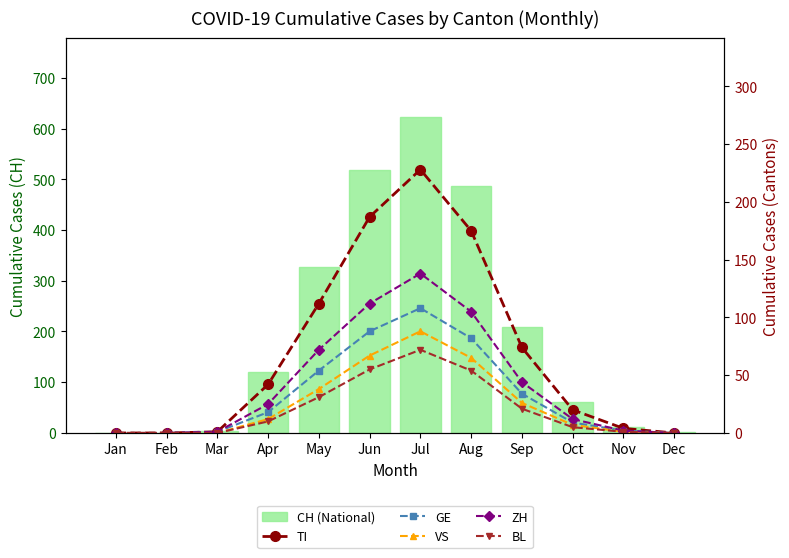

Reading left to right, list all the values displayed in this chart.

CH (National): Jan=0	Feb=0	Mar=4	Apr=120	May=327	Jun=518	Jul=623	Aug=487	Sep=209	Oct=62	Nov=11	Dec=1
TI: Jan=0	Feb=0	Mar=1	Apr=42	May=112	Jun=187	Jul=228	Aug=175	Sep=74	Oct=20	Nov=4	Dec=0
GE: Jan=0	Feb=0	Mar=1	Apr=18	May=54	Jun=88	Jul=108	Aug=82	Sep=34	Oct=9	Nov=2	Dec=0
VS: Jan=0	Feb=0	Mar=0	Apr=12	May=38	Jun=67	Jul=88	Aug=65	Sep=26	Oct=7	Nov=1	Dec=0
ZH: Jan=0	Feb=0	Mar=1	Apr=25	May=72	Jun=112	Jul=138	Aug=105	Sep=44	Oct=12	Nov=2	Dec=0
BL: Jan=0	Feb=0	Mar=0	Apr=10	May=31	Jun=55	Jul=72	Aug=54	Sep=21	Oct=5	Nov=1	Dec=0